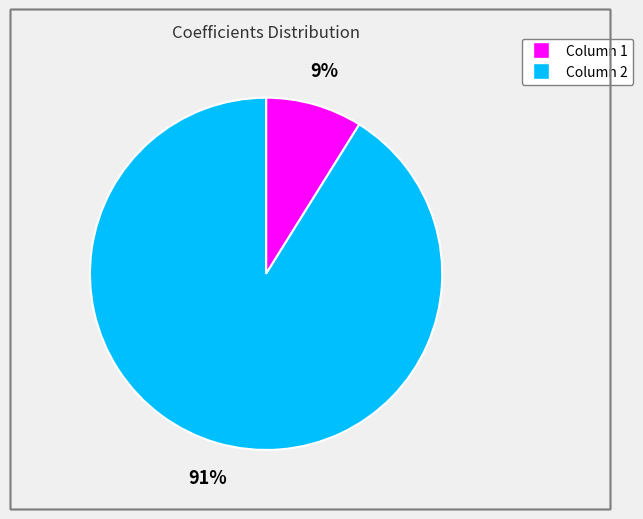

To the nearest percent, what is the combined percentage of Column 2 and Column 1?

100%